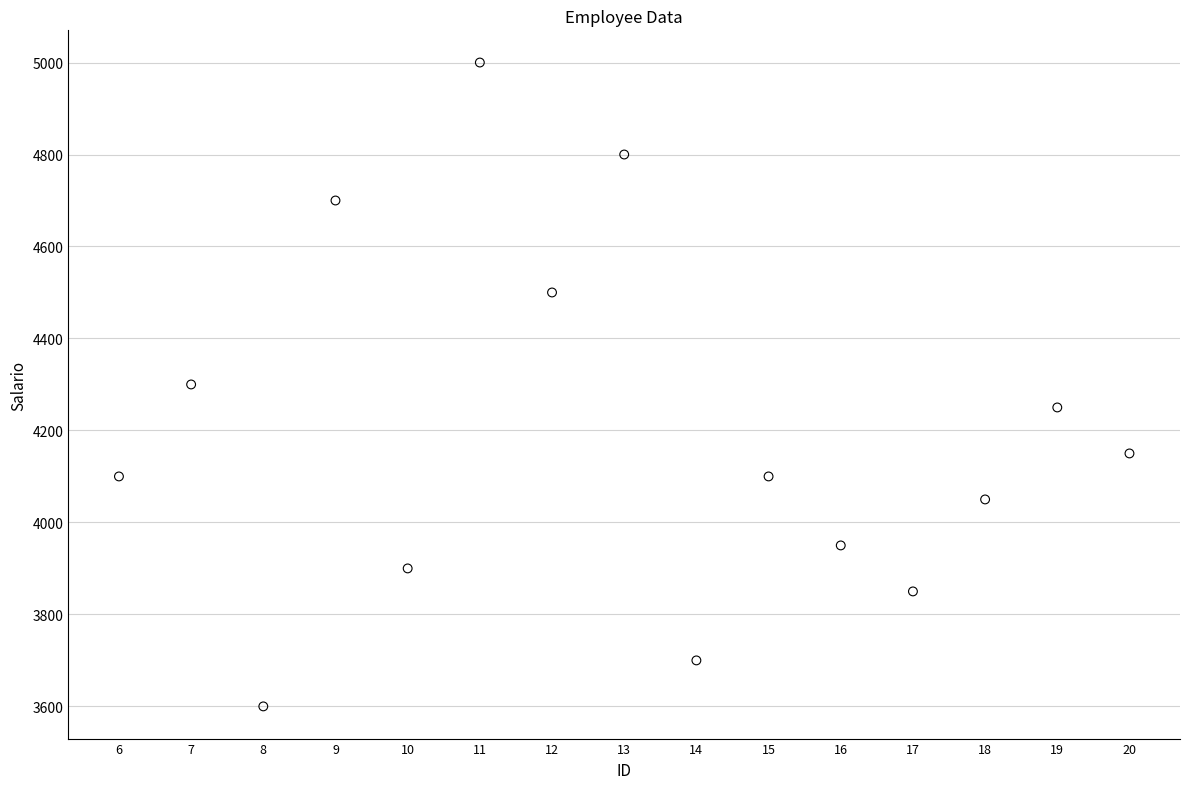

What is the range of Y values (max minus min)?

1400